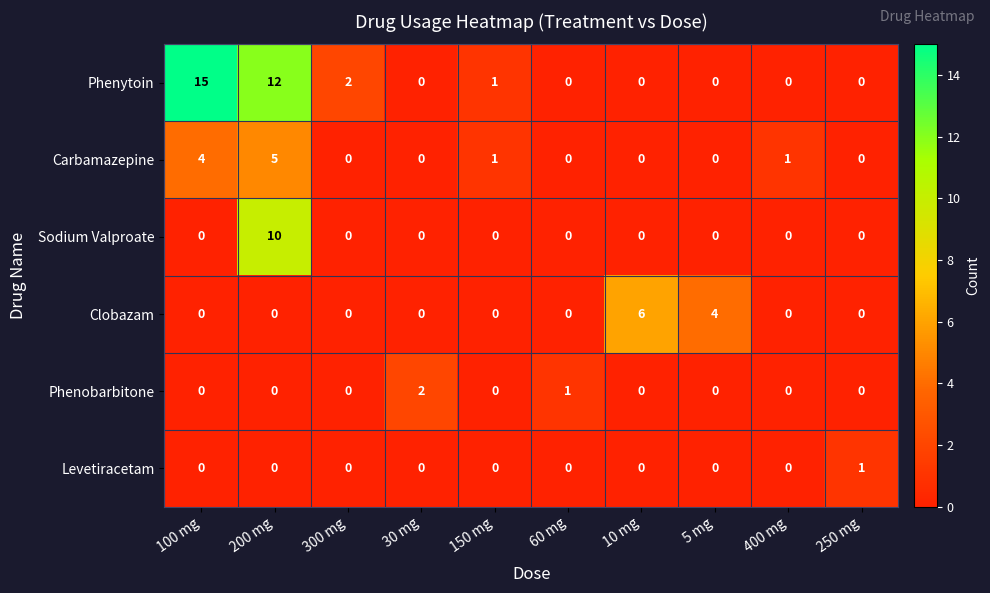

Count the Levetiracetam values in the range 0 to 1.

10